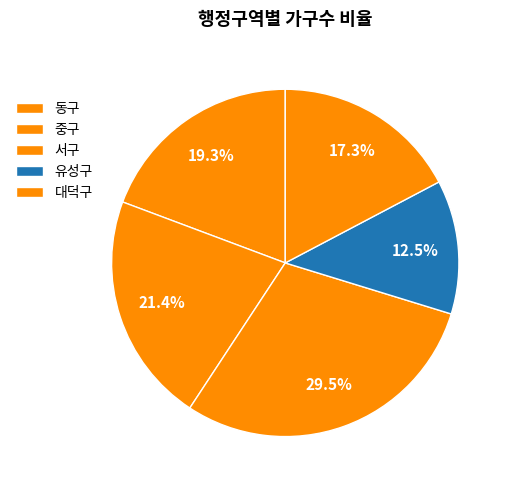

What is the smallest slice in the pie chart?

유성구